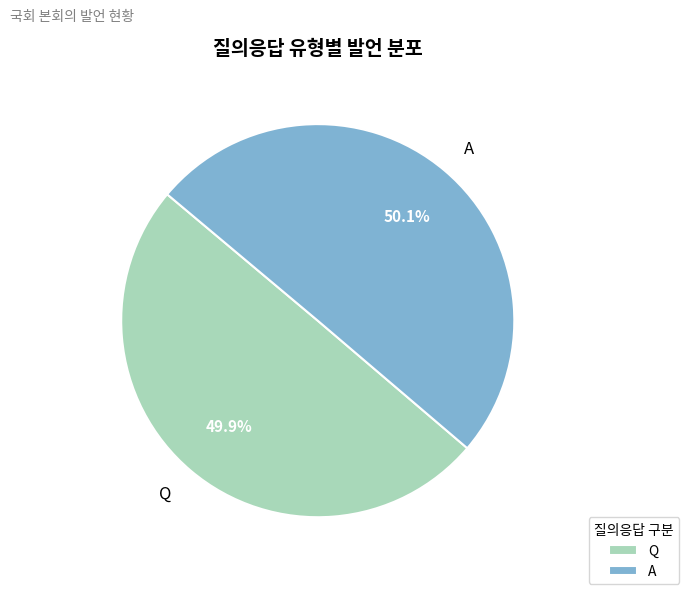

To the nearest percent, what is the average slice percentage?

50%